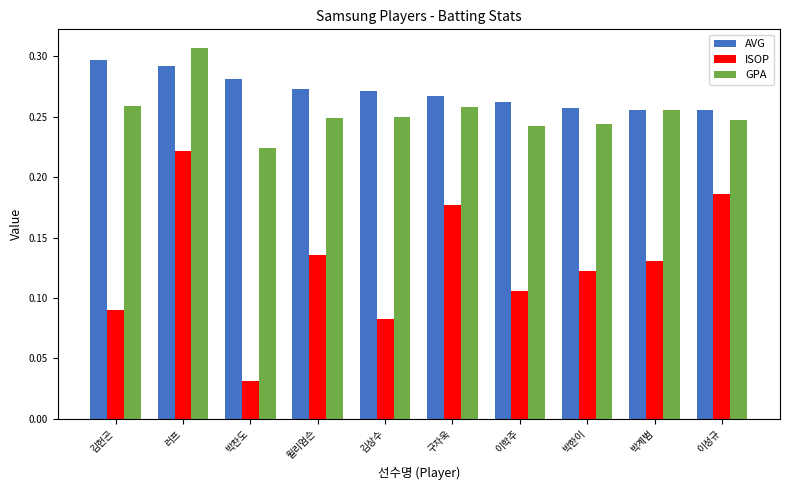

True or false: AVG has a value of 0.1 at 이성규.

False